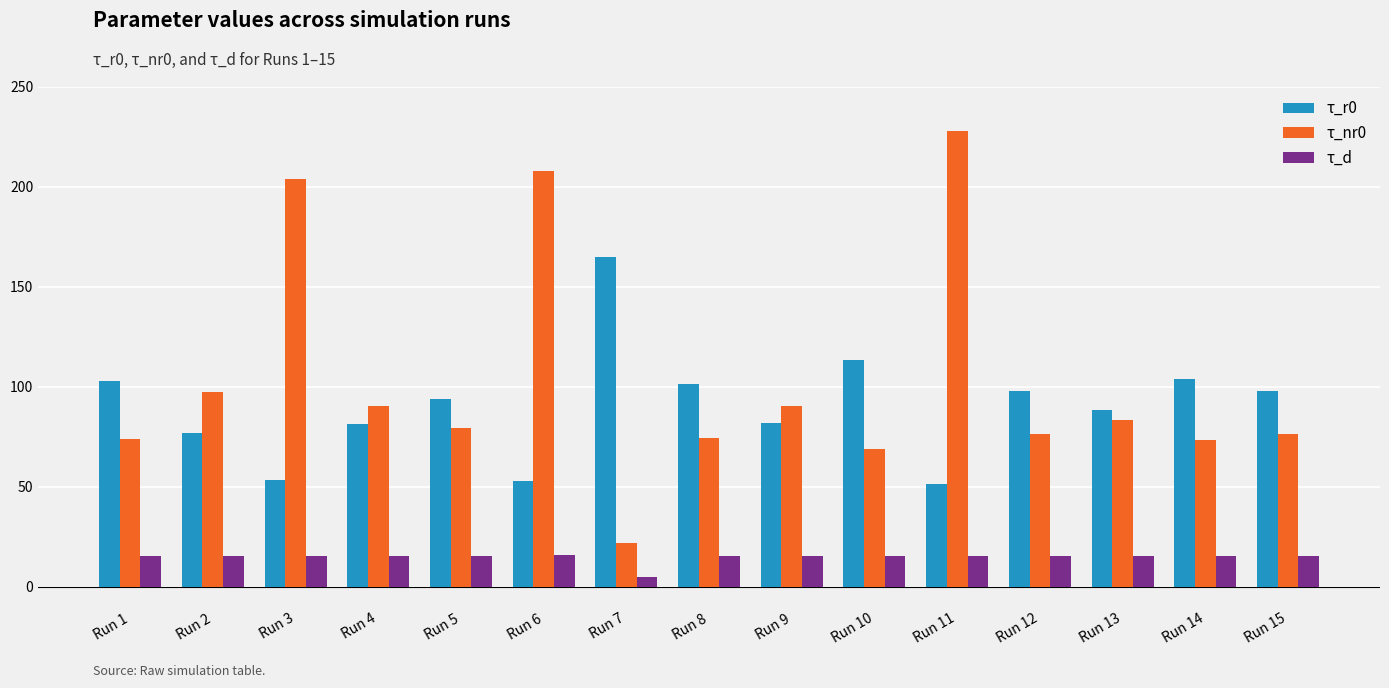

What is the difference between the maximum and minimum values in the τ_d series?

11.0